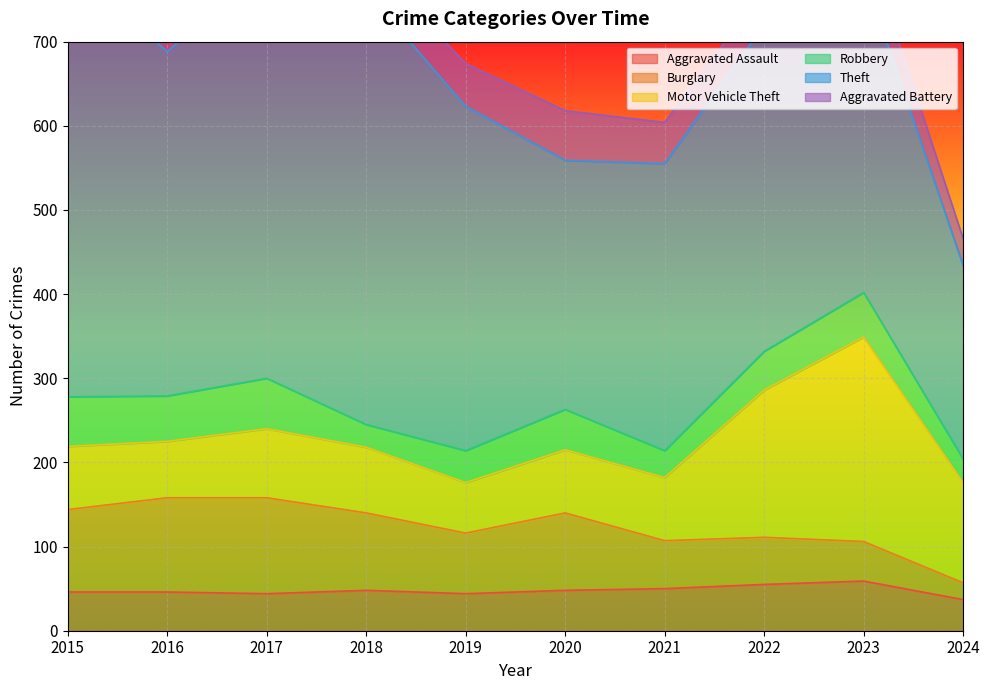

How many data points in Theft are above 409?

3